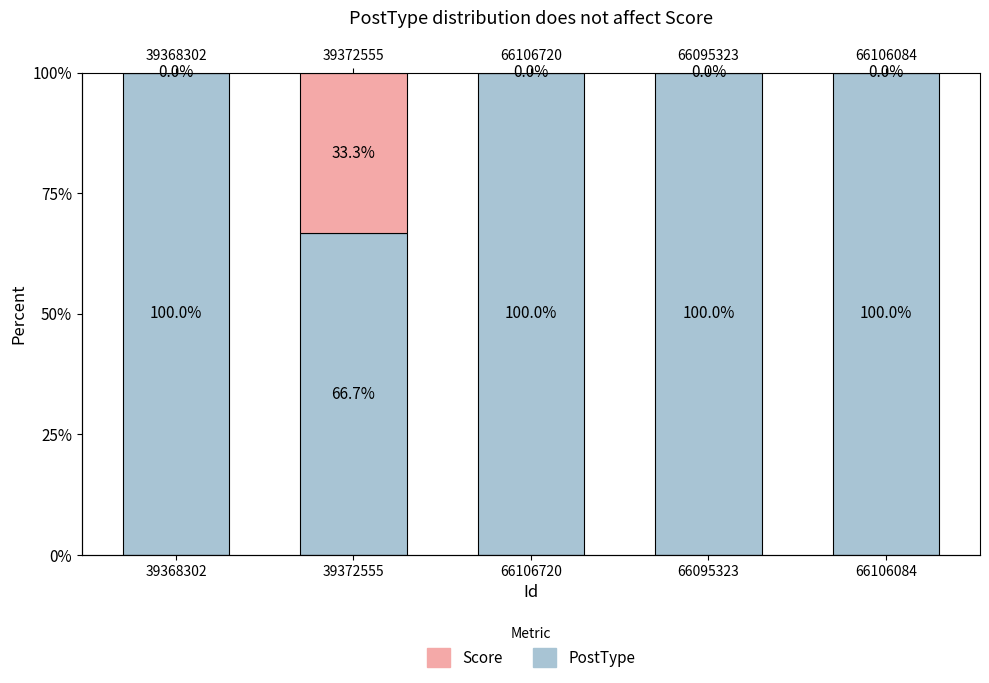

Does the chart contain stacked bars?

No